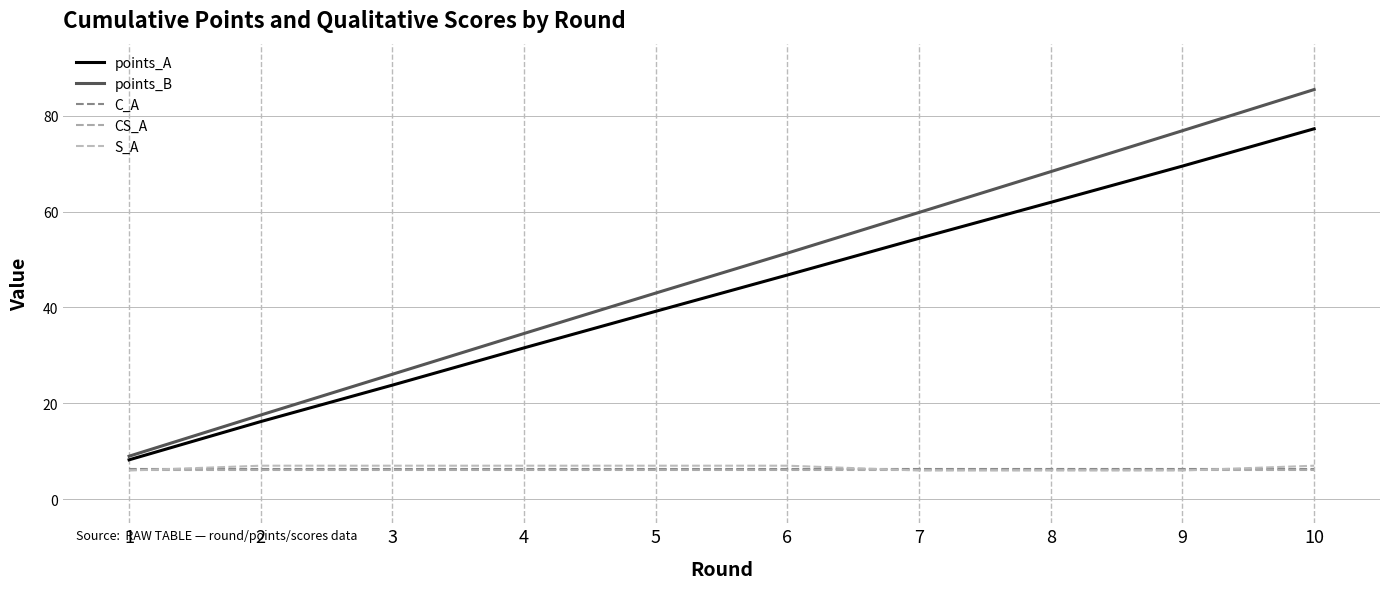

Where does the points_B series first go above 51?

6